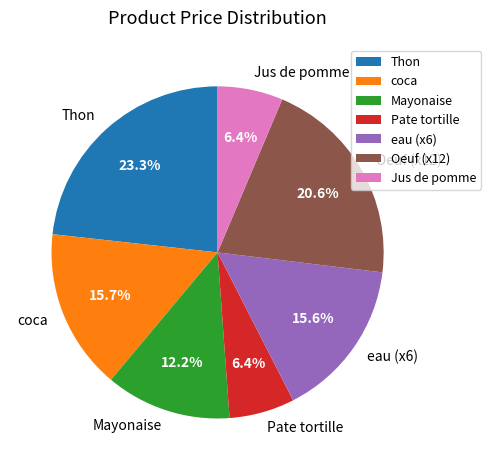

What is the ratio of the value at Jus de pomme to the value at coca?

0.4